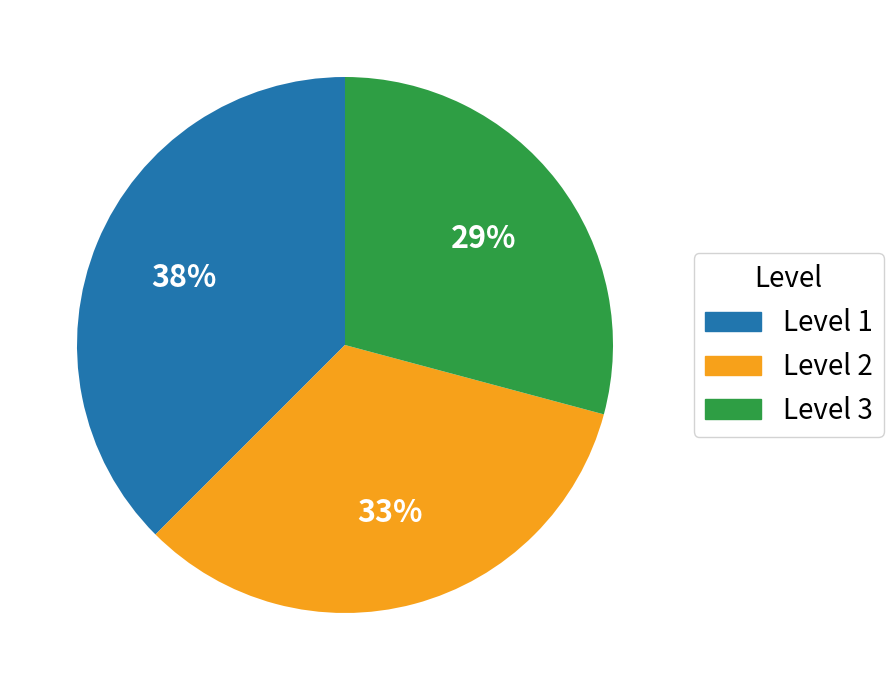

Count the number of slices in the pie.

3